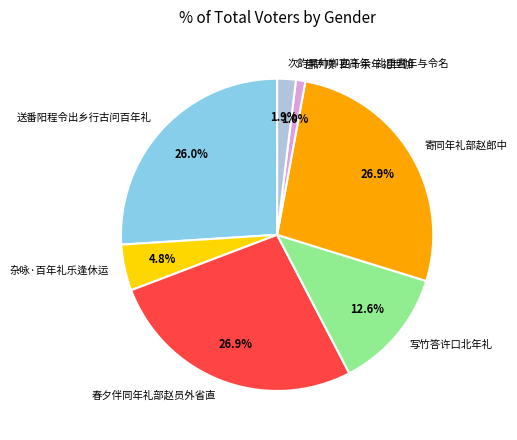

Between 次韵吴帅卿宴高年·礼重耆年与令名 and 菩萨顶·四十余年礼世伽, which is larger?

次韵吴帅卿宴高年·礼重耆年与令名